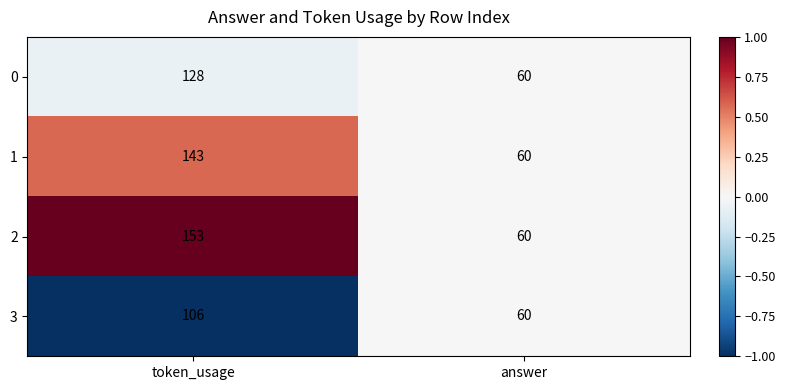

What is the average value of the 3 series?

83